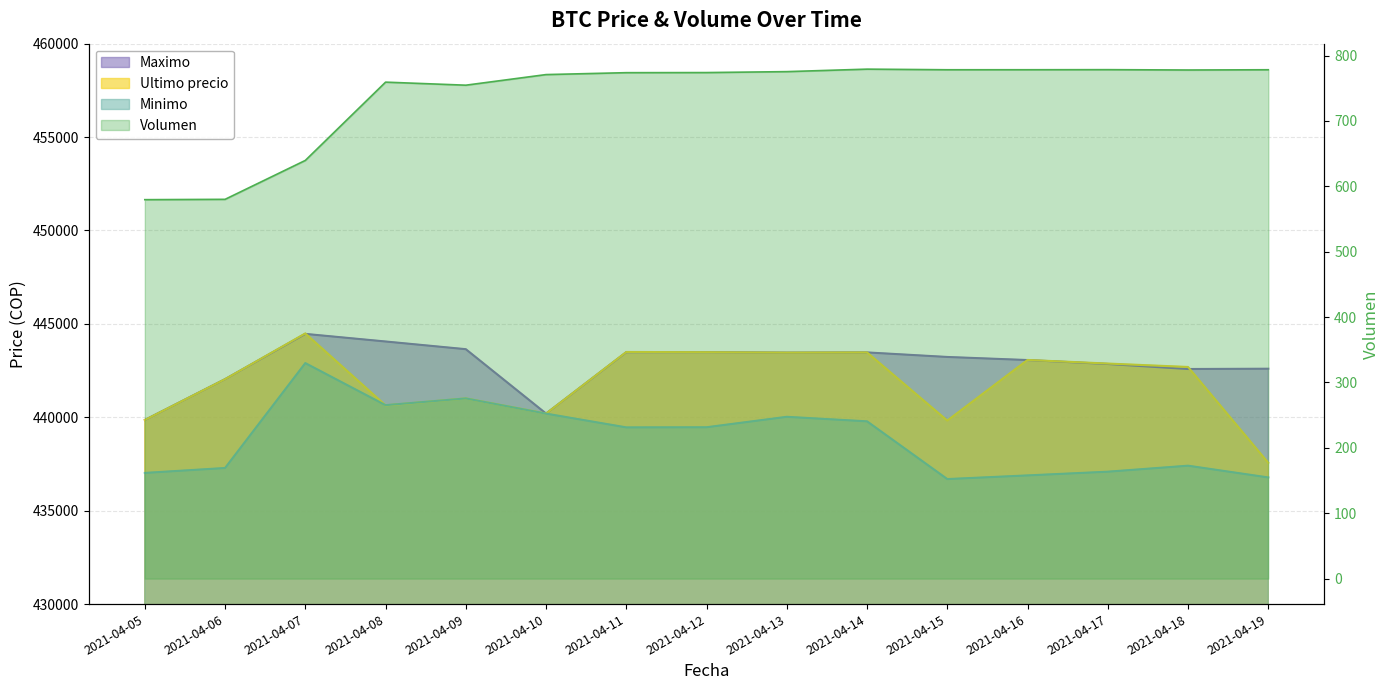

Is the value of Minimo at 2021-04-06 greater than the value of Volumen at 2021-04-18?

Yes